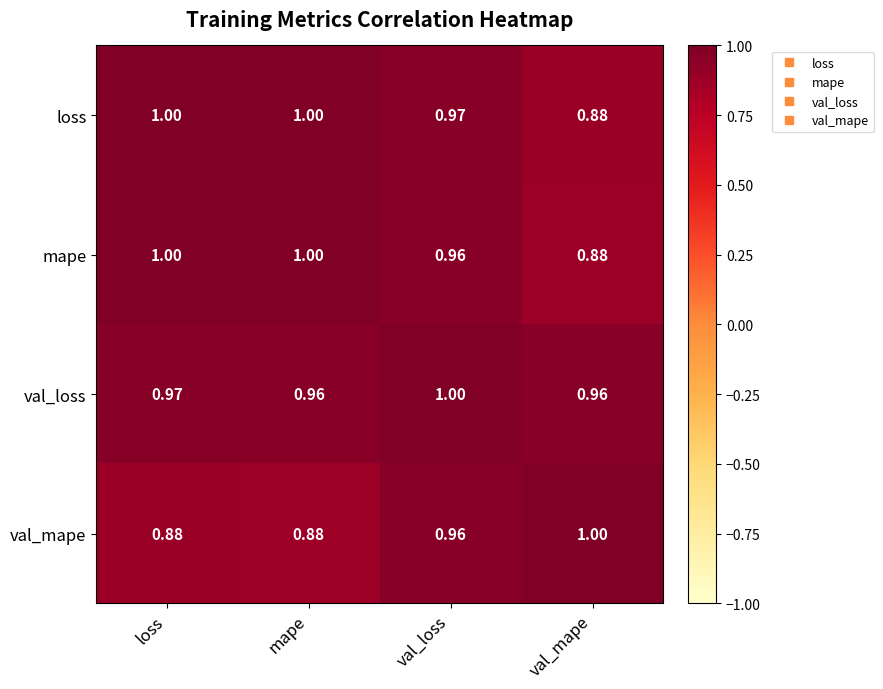

Between loss and mape, which series saw the biggest shift?

val_loss